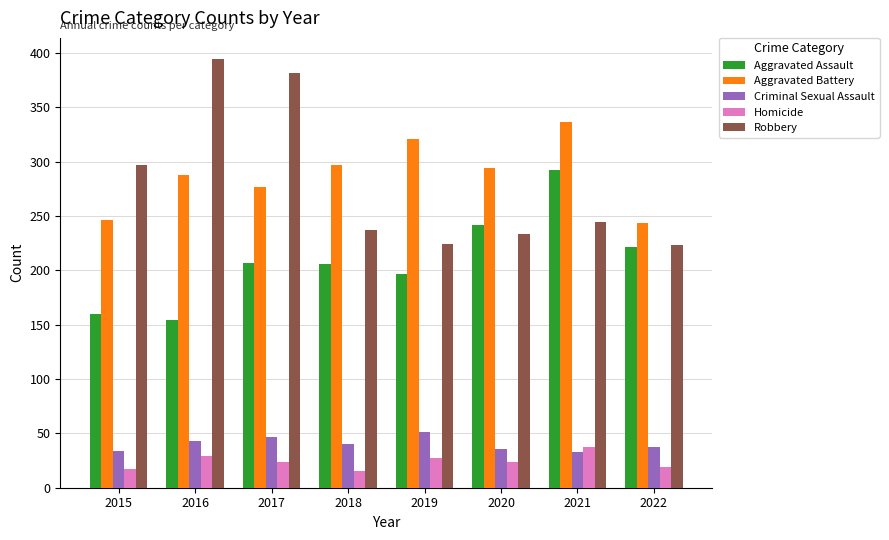

What is the minimum value shown in the chart?

15